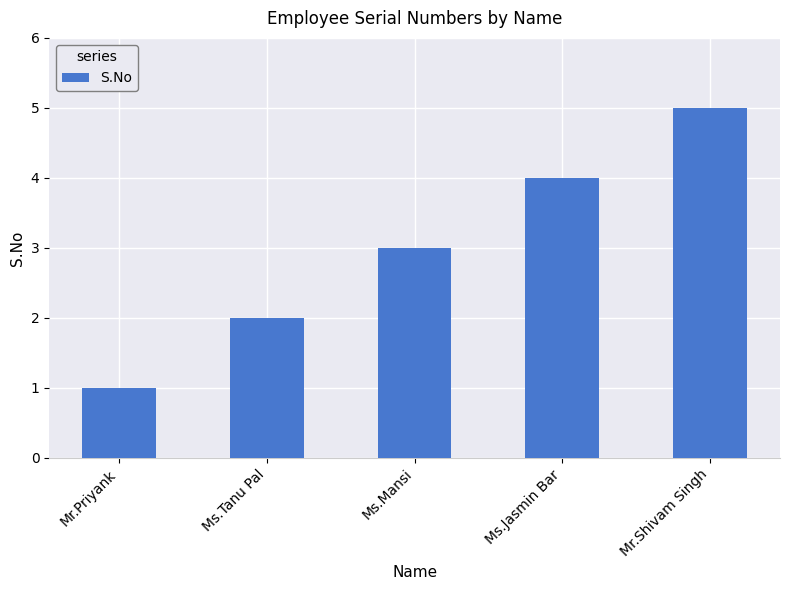

Which category has the highest value across all series?

Mr.Shivam Singh